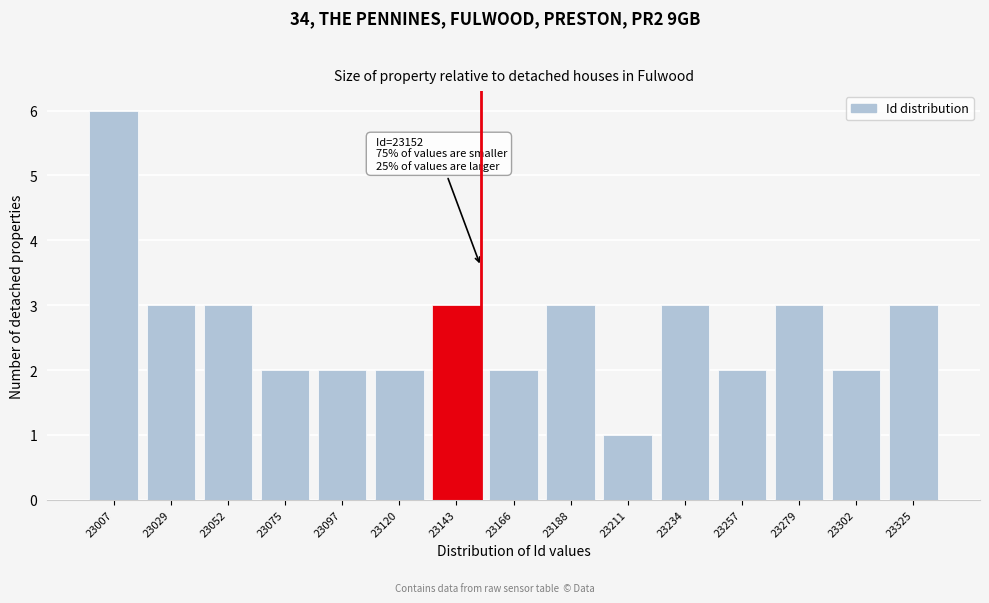

Reading right to left, what are all the values shown in this chart?

3	2	3	2	3	1	3	2	3	2	2	2	3	3	6